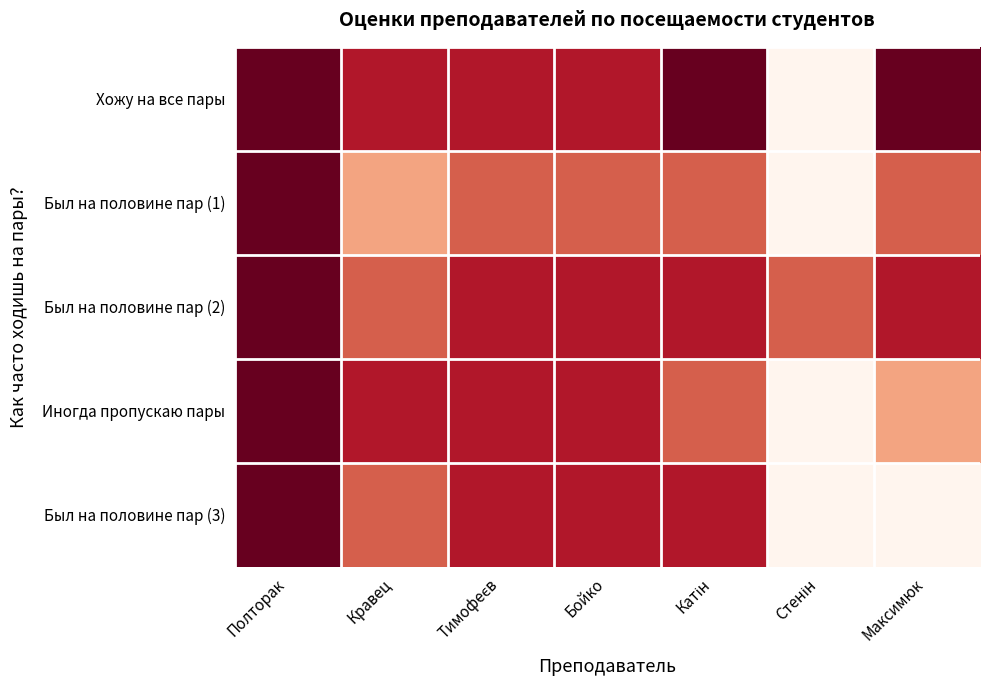

What is the spread (max minus min) of values at Максимюк?

4